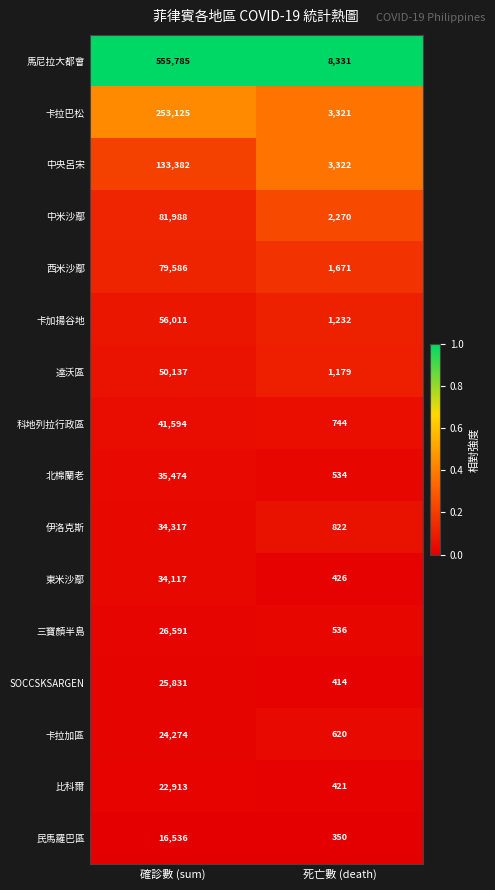

Is it true that 中米沙鄢 equals 133744 at 確診數 (sum)?

False